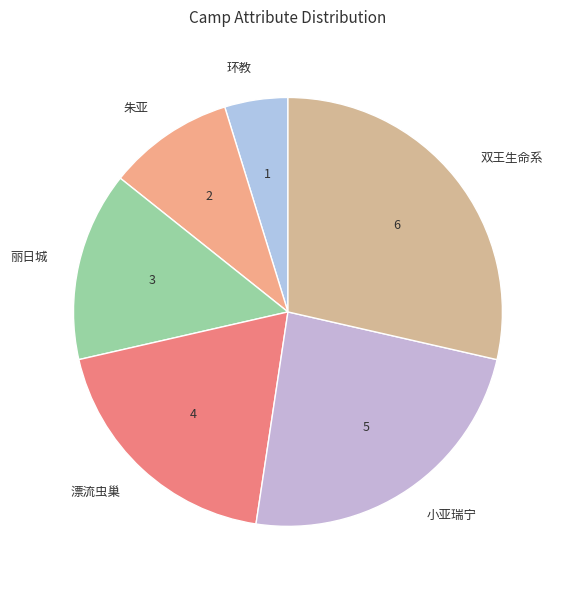

Which slice is the largest?

双王生命系